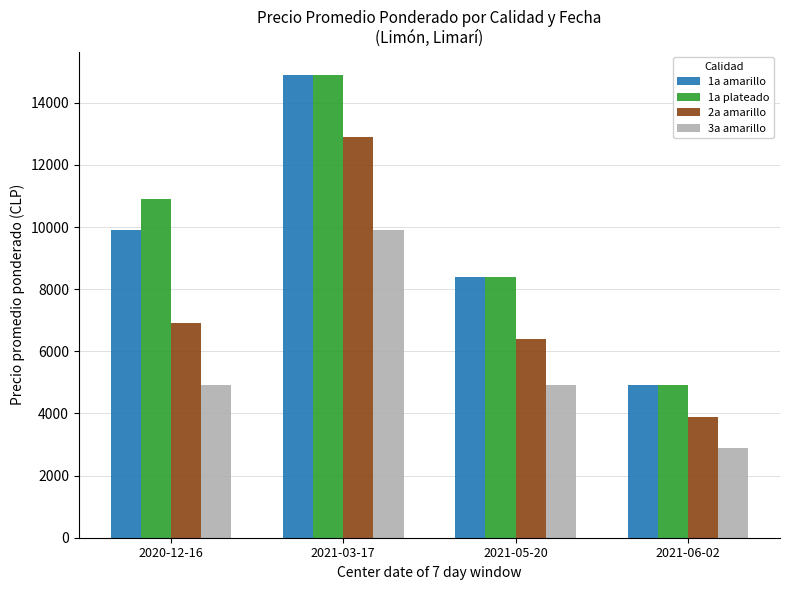

What is the label of the 4th bar from the right?

2020-12-16